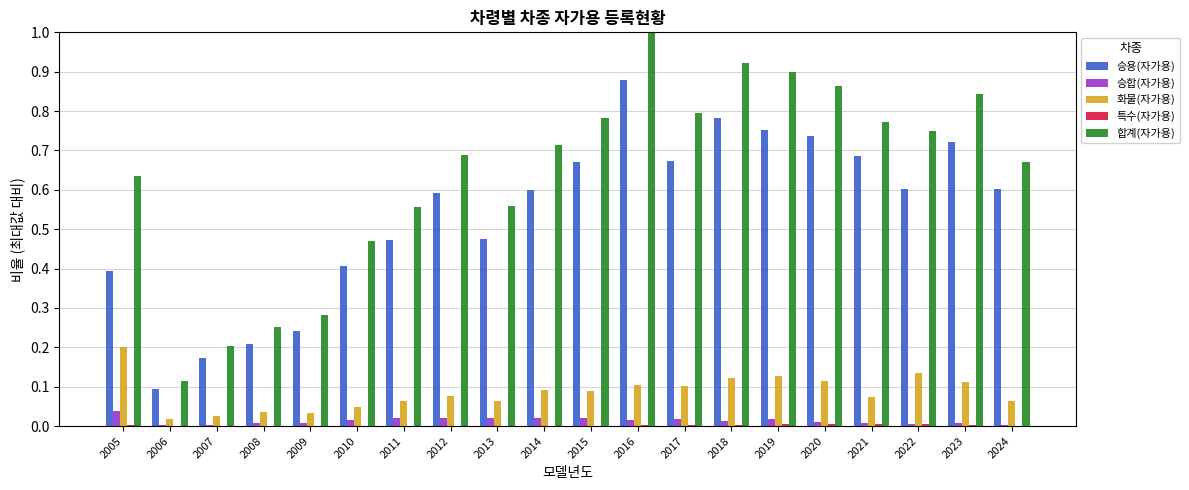

Which series changed the most between 2012 and 2015?

합계(자가용)